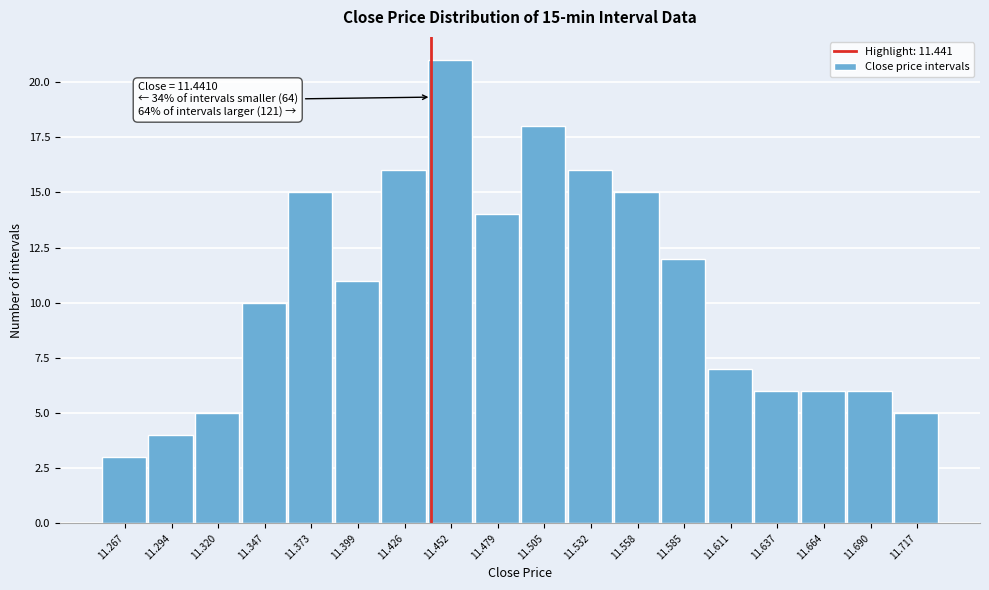

Over which range of the x-axis is the bar tallest?

11.440 to 11.465